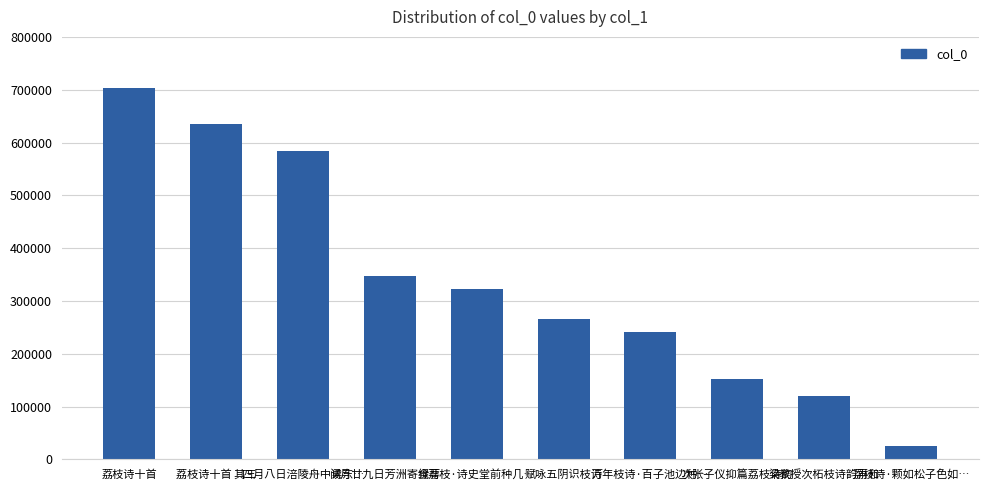

Is it true that the value at 荔枝诗十首 其三 is 945428?

False